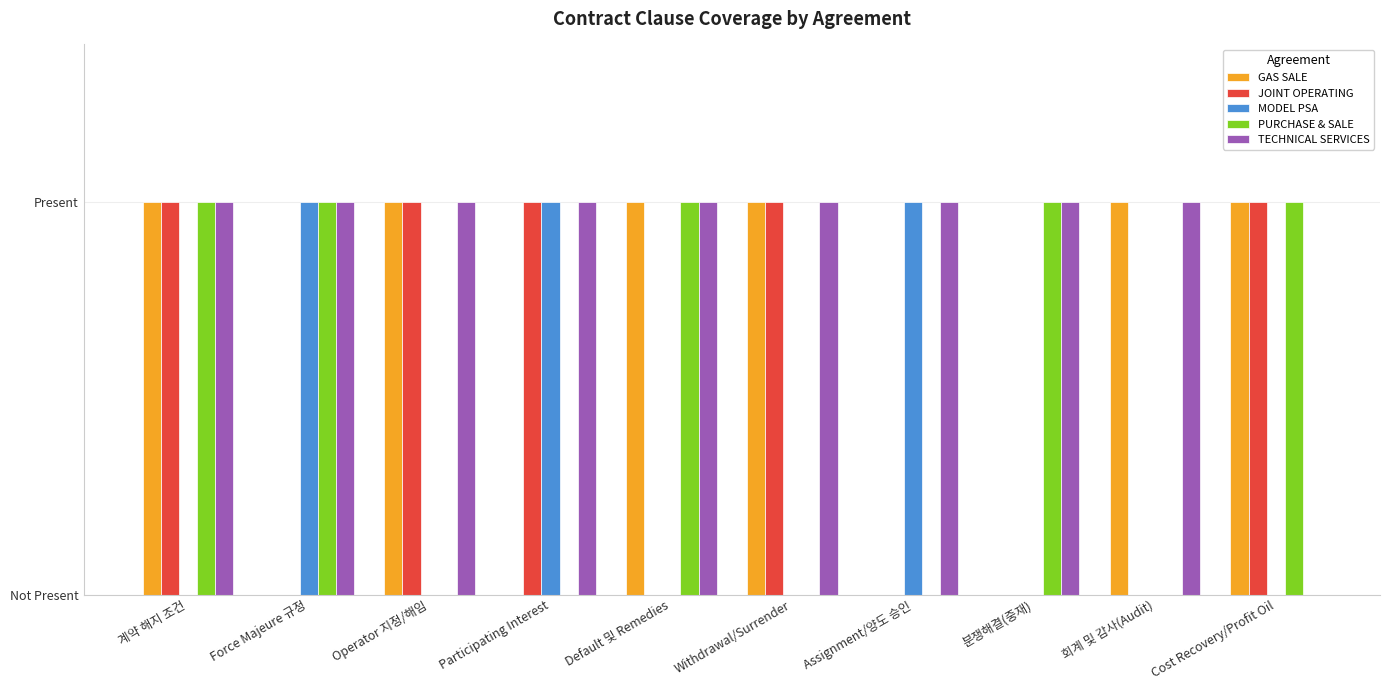

What are all the series names shown in the legend?

GAS SALE, JOINT OPERATING, MODEL PSA, PURCHASE & SALE, TECHNICAL SERVICES